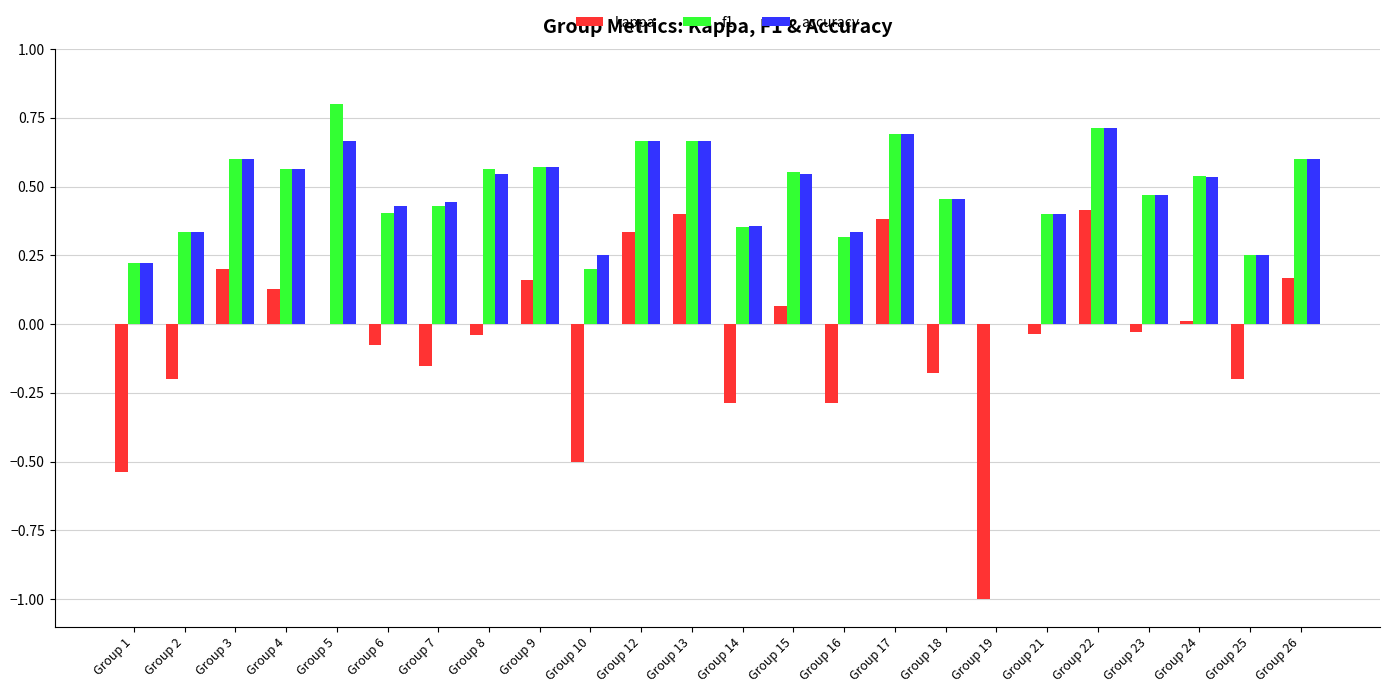

What is the sum of all accuracy values?

11.3